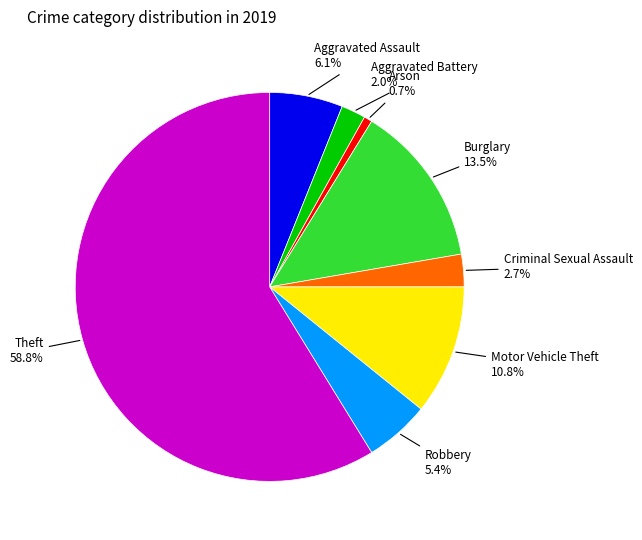

How much of the chart is everything except Theft?

41.2%